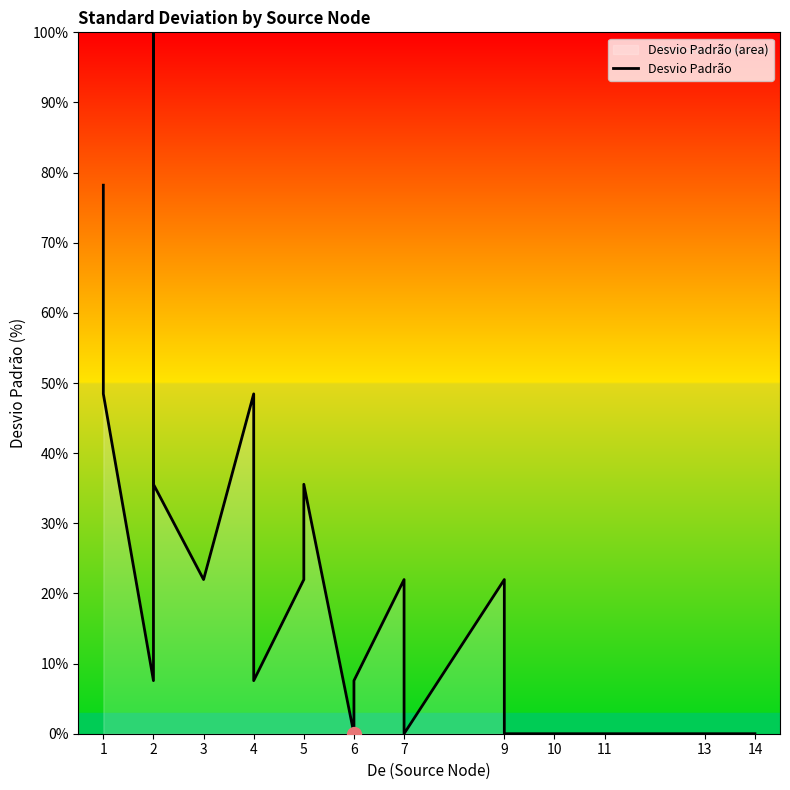

What is the label of the 22nd point from the right?

1